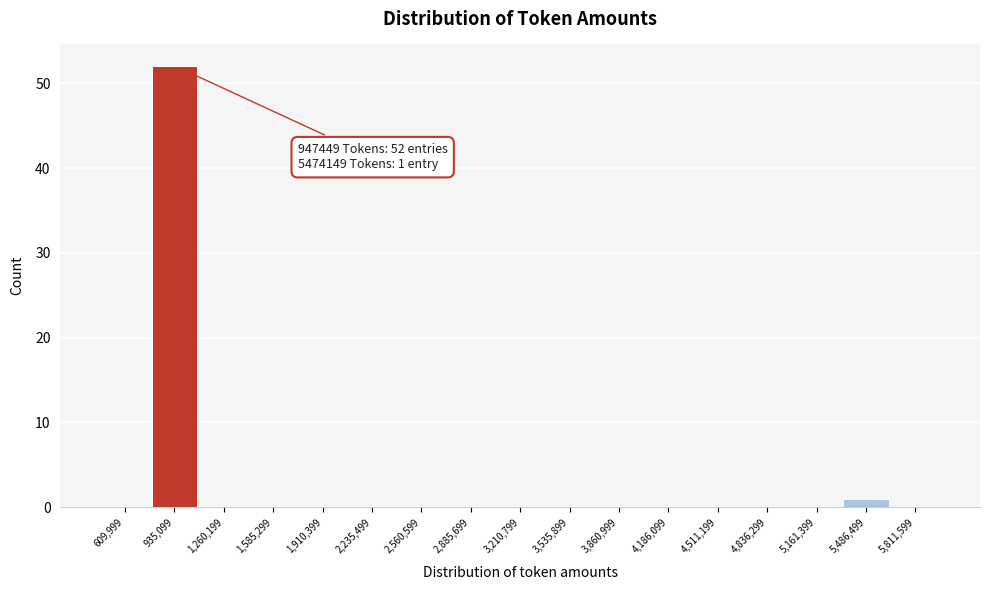

Over which range of the x-axis is the bar tallest?

750000 to 1100000